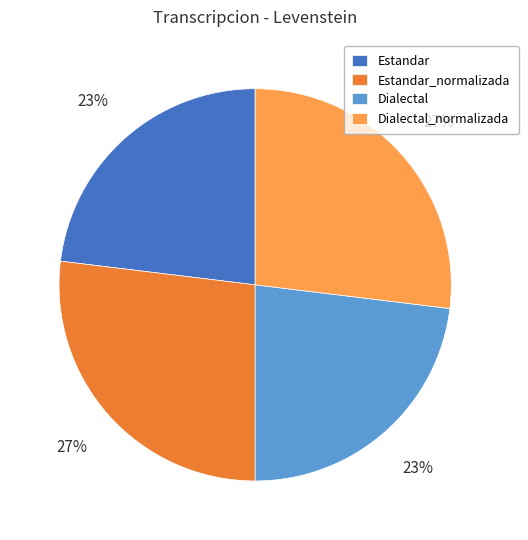

Count the number of slices in the pie.

4